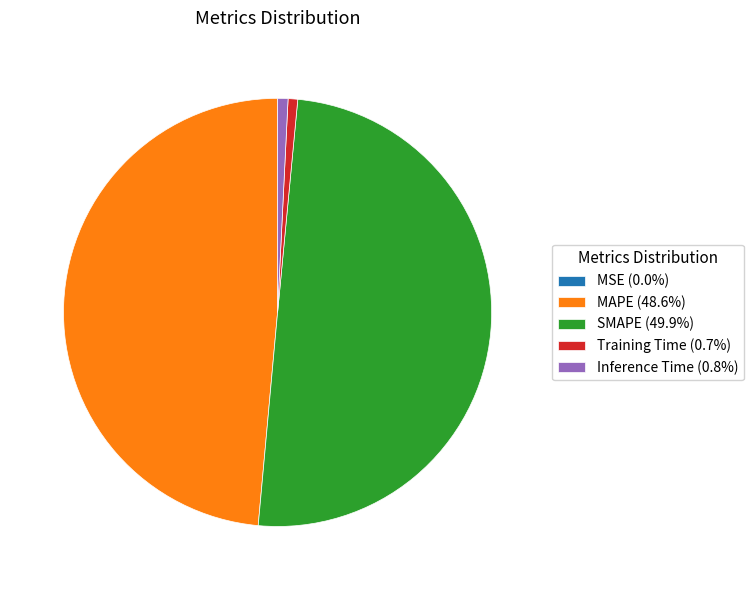

Does MAPE (48.6%) represent more than half of the total?

No